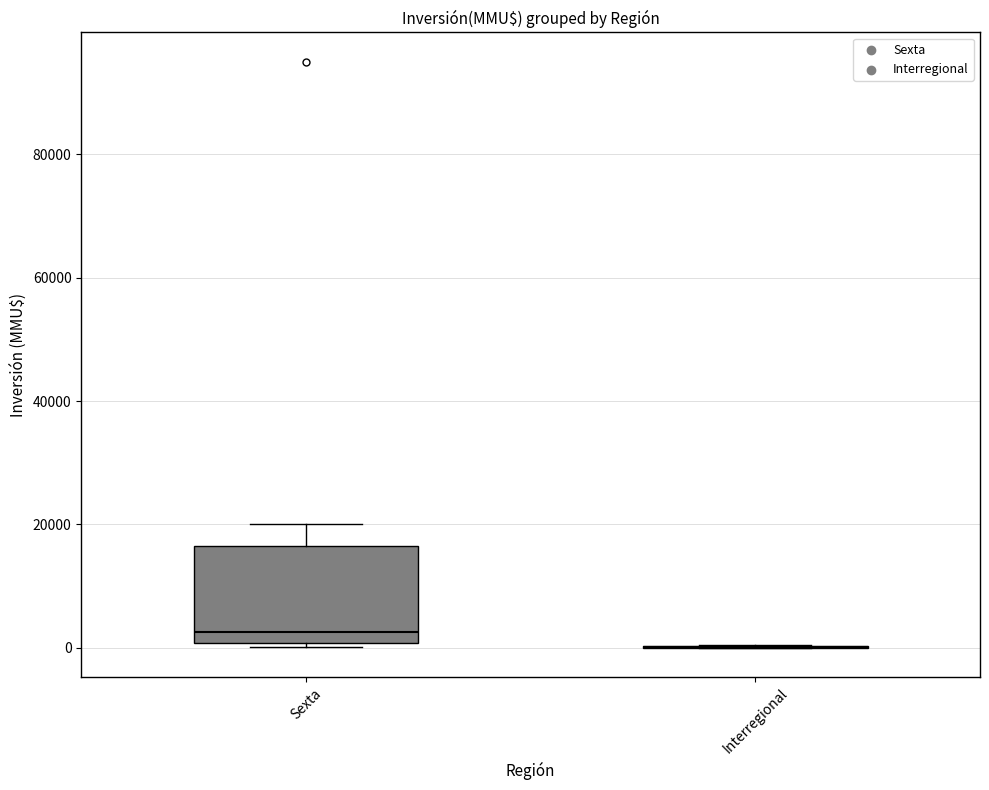

Comparing the boxes themselves (not the whiskers), which one is the tallest?

Sexta